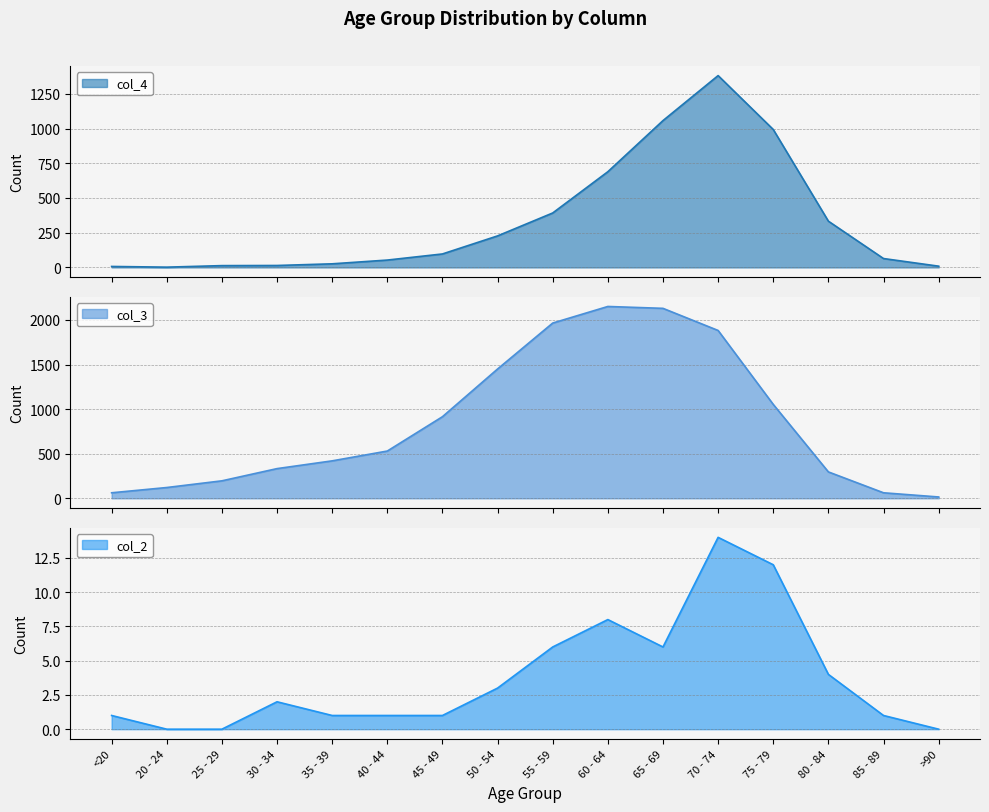

Reading left to right, extract all data points from this chart.

col_4: <20=7	20 - 24=2	25 - 29=13	30 - 34=14	35 - 39=26	40 - 44=53	45 - 49=97	50 - 54=227	55 - 59=392	60 - 64=689	65 - 69=1057	70 - 74=1381	75 - 79=993	80 - 84=333	85 - 89=64	>90=9
col_3: <20=62	20 - 24=121	25 - 29=196	30 - 34=333	35 - 39=420	40 - 44=530	45 - 49=915	50 - 54=1450	55 - 59=1965	60 - 64=2151	65 - 69=2130	70 - 74=1882	75 - 79=1053	80 - 84=296	85 - 89=62	>90=15
col_2: <20=1	20 - 24=0	25 - 29=0	30 - 34=2	35 - 39=1	40 - 44=1	45 - 49=1	50 - 54=3	55 - 59=6	60 - 64=8	65 - 69=6	70 - 74=14	75 - 79=12	80 - 84=4	85 - 89=1	>90=0